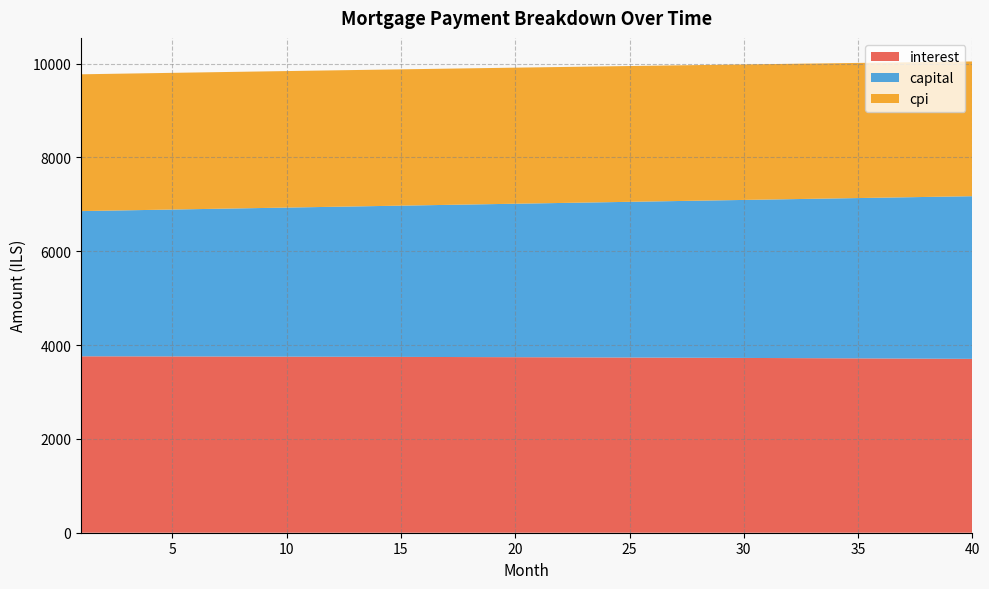

Reading right to left, list all the values displayed in this chart.

interest: 3706.2	3708.4	3710.5	3712.6	3714.7	3716.7	3718.6	3720.6	3722.4	3724.3	3726.1	3727.8	3729.6	3731.2	3732.9	3734.5	3736.0	3737.5	3739.0	3740.4	3741.8	3743.2	3744.5	3745.8	3747.0	3748.2	3749.3	3750.4	3751.5	3752.6	3753.6	3754.5	3755.5	3756.4	3757.2	3758.0	3758.8	3759.6	3760.3	3760.9
capital: 3467.8	3457.7	3447.6	3437.6	3427.6	3417.6	3407.7	3397.8	3387.9	3378.0	3368.2	3358.4	3348.7	3338.9	3329.2	3319.5	3309.9	3300.2	3290.7	3281.1	3271.5	3262.0	3252.5	3243.1	3233.7	3224.2	3214.9	3205.5	3196.2	3186.9	3177.6	3168.4	3159.2	3150.0	3140.8	3131.7	3122.6	3113.5	3104.4	3095.4
cpi: 2872.5	2874.2	2875.9	2877.6	2879.2	2880.8	2882.3	2883.9	2885.4	2886.8	2888.2	2889.6	2891.0	2892.3	2893.6	2894.9	2896.1	2897.3	2898.5	2899.7	2900.8	2901.8	2902.9	2903.9	2904.9	2905.8	2906.8	2907.7	2908.5	2909.4	2910.2	2911.0	2911.7	2912.4	2913.1	2913.8	2914.4	2915.0	2915.6	2916.2